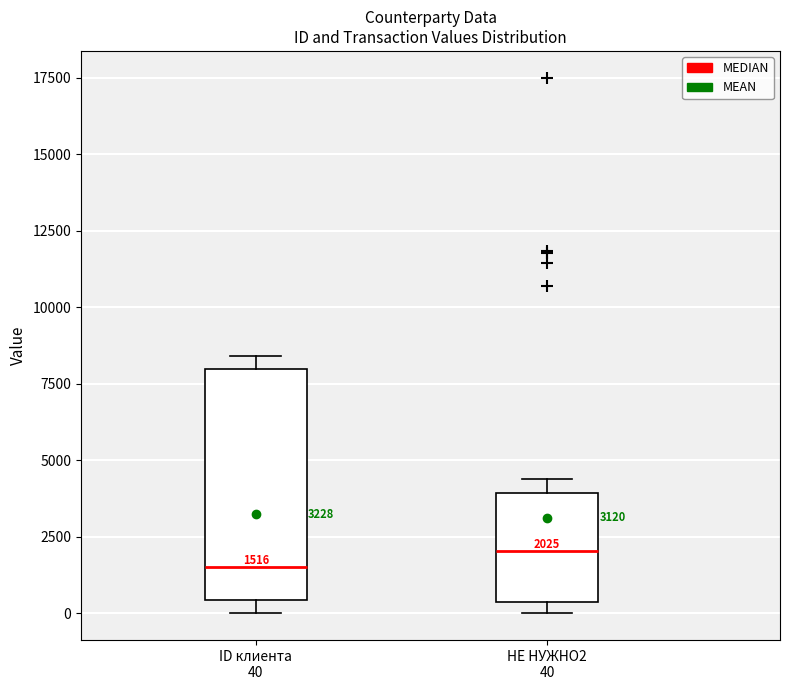

Comparing the boxes themselves (not the whiskers), which one is the tallest?

ID клиента 40